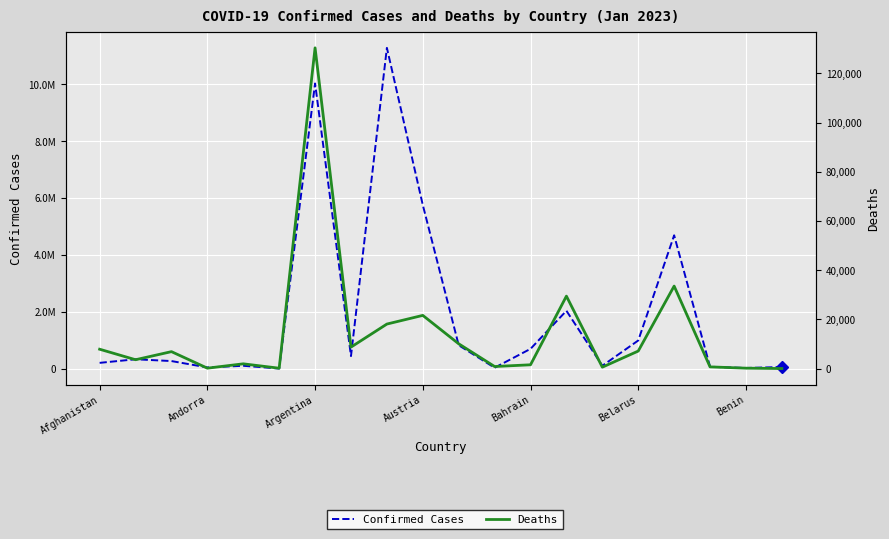

Which has a higher value, 9 or 8?

8